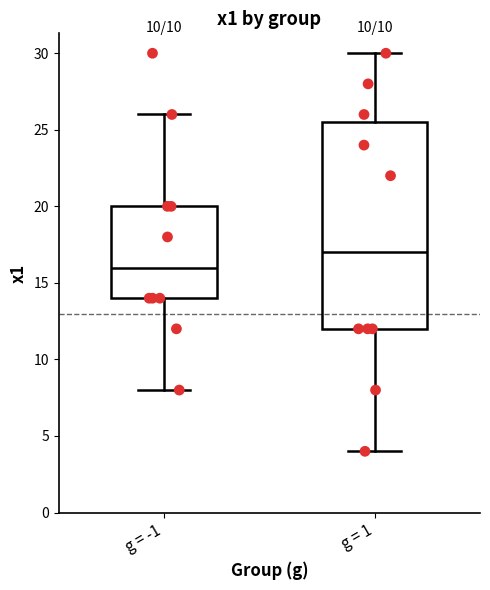

Which box is the tallest, from its lower edge to its upper edge?

g = 1